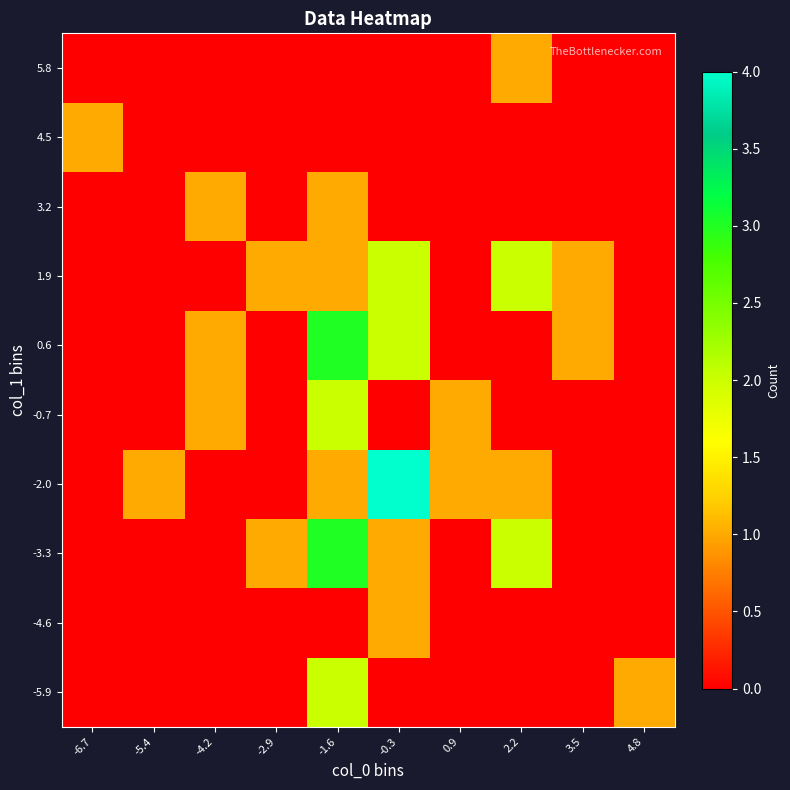

What is the spread (max minus min) of values at 0.9?

1